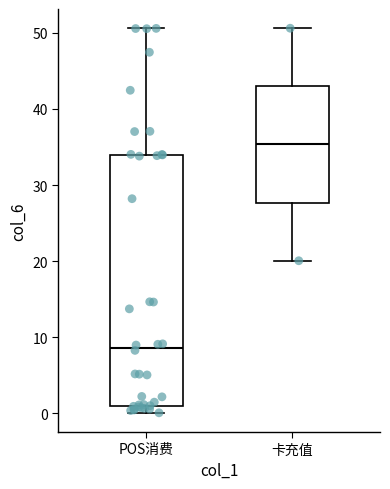

Which box is the tallest, from its lower edge to its upper edge?

POS消费